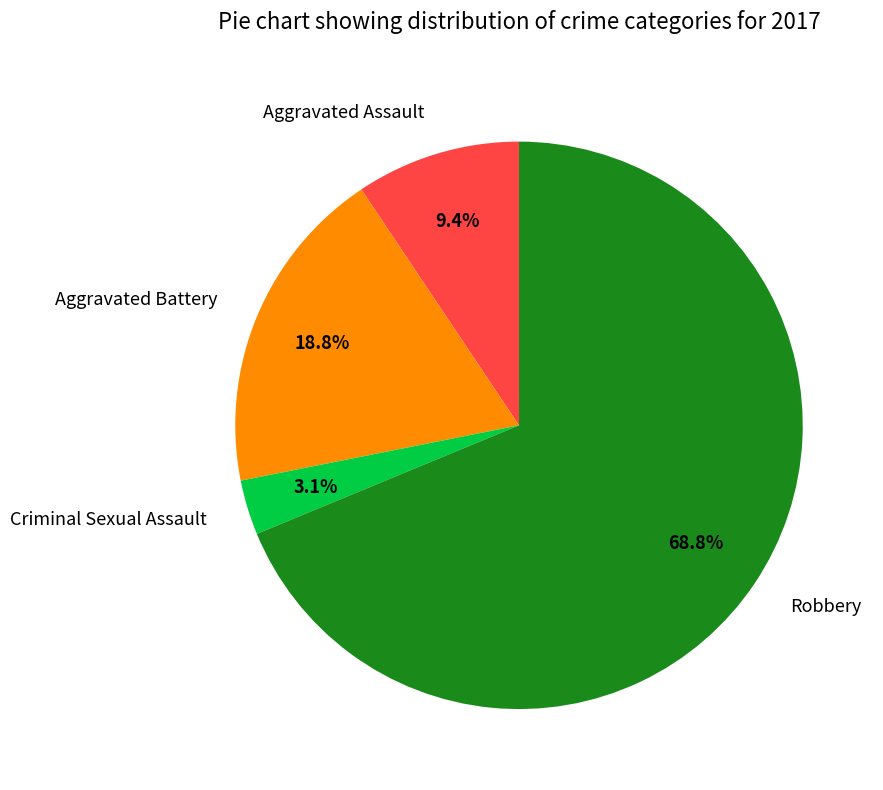

The Robbery slice represents 76% of the pie. True or false?

False